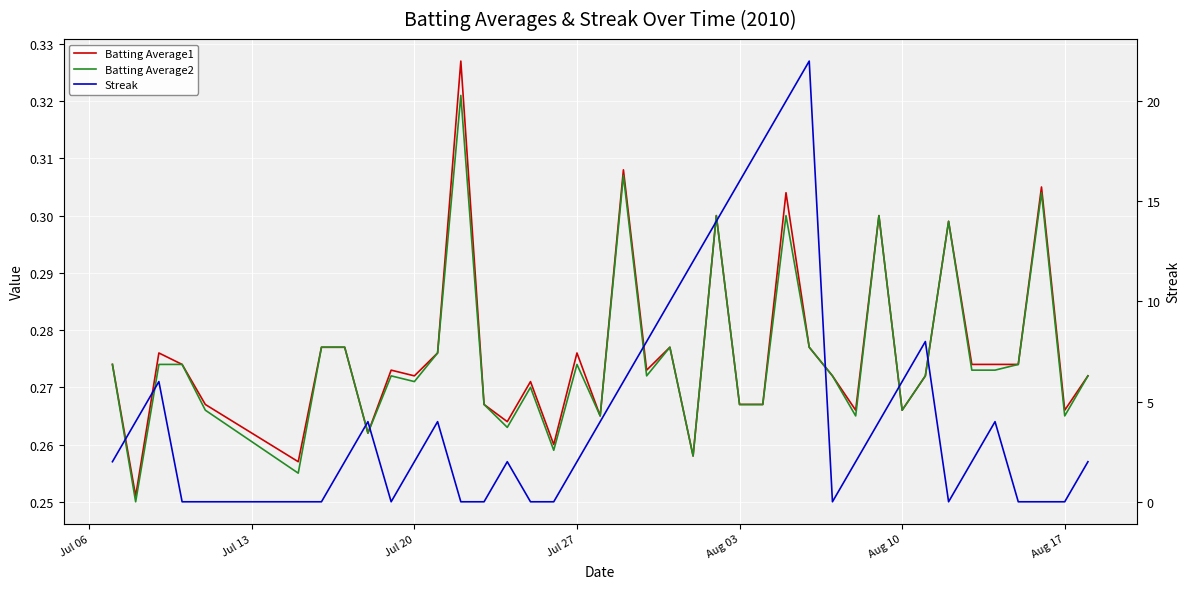

At how many categories does at least one series exceed 21?

1